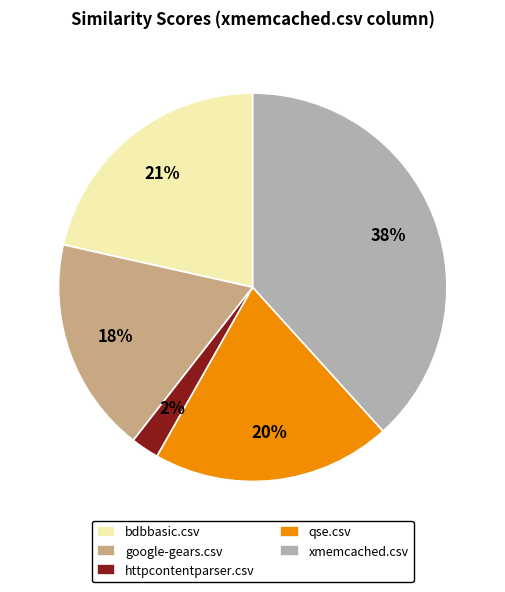

To the nearest percent, what is the combined percentage of bdbbasic.csv and qse.csv?

41%